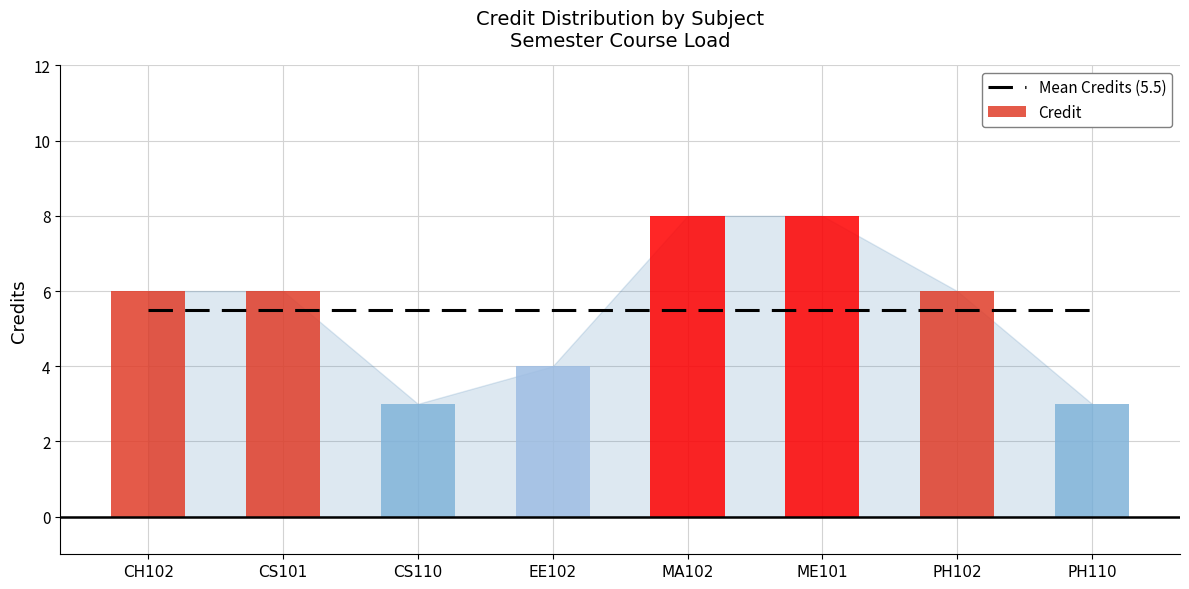

What position from the right is CS101?

7